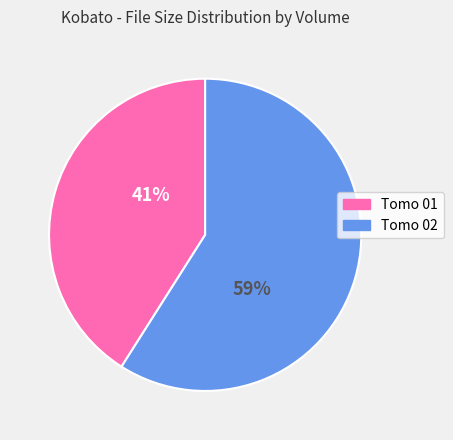

To the nearest percent, what is the average slice percentage?

50%